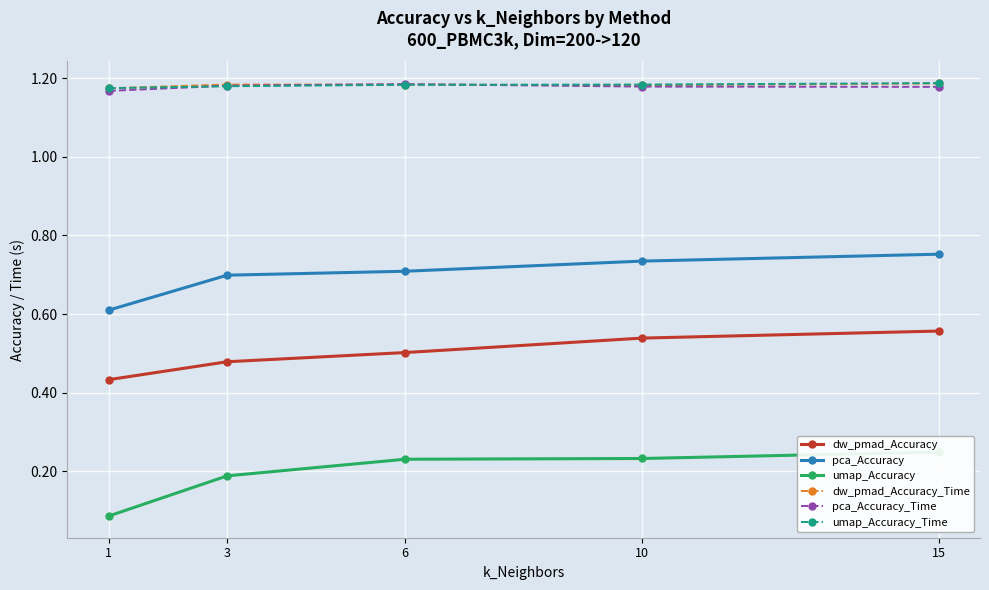

How many data points does each series have?

5